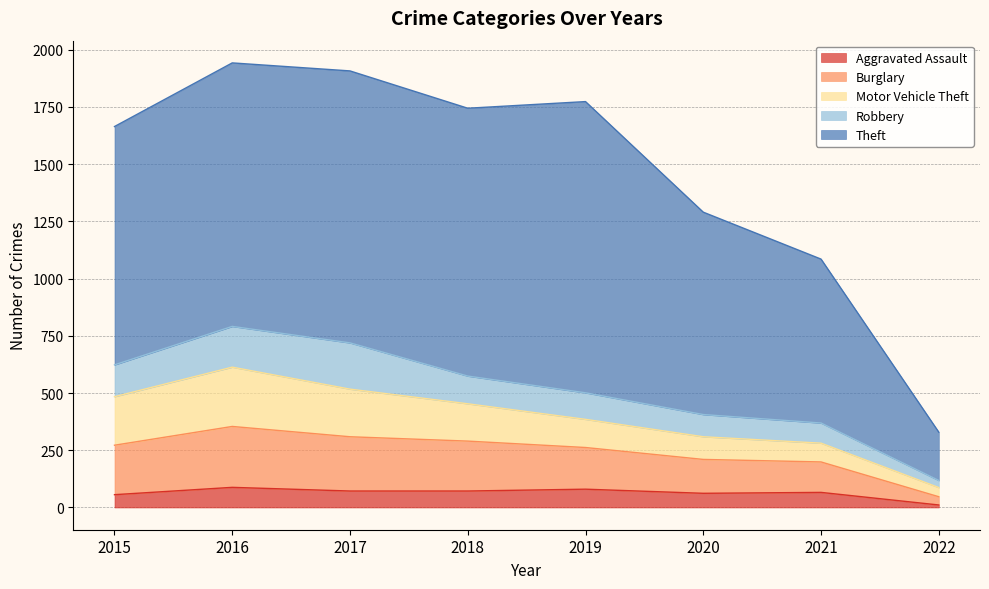

Which series has the widest spread of values?

Theft